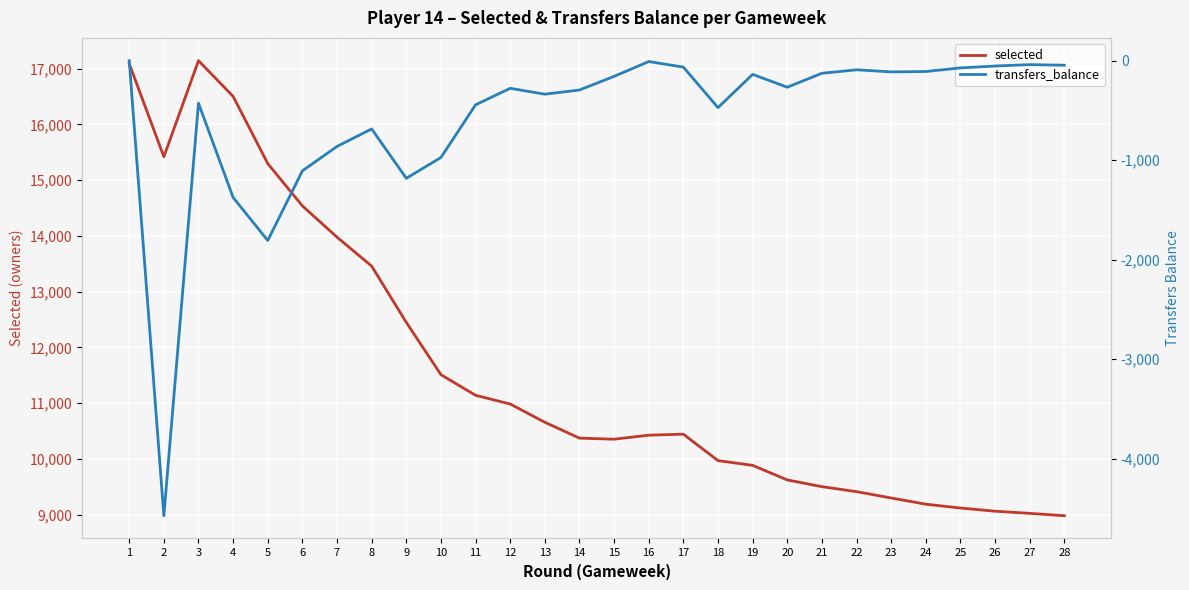

At which category does transfers_balance reach its first local valley?

2